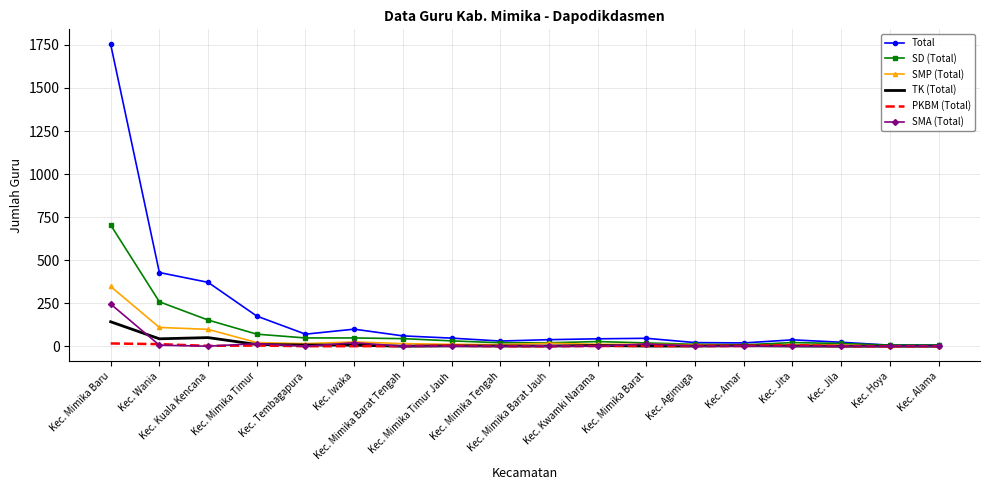

Which series has the largest total across all categories?

Total